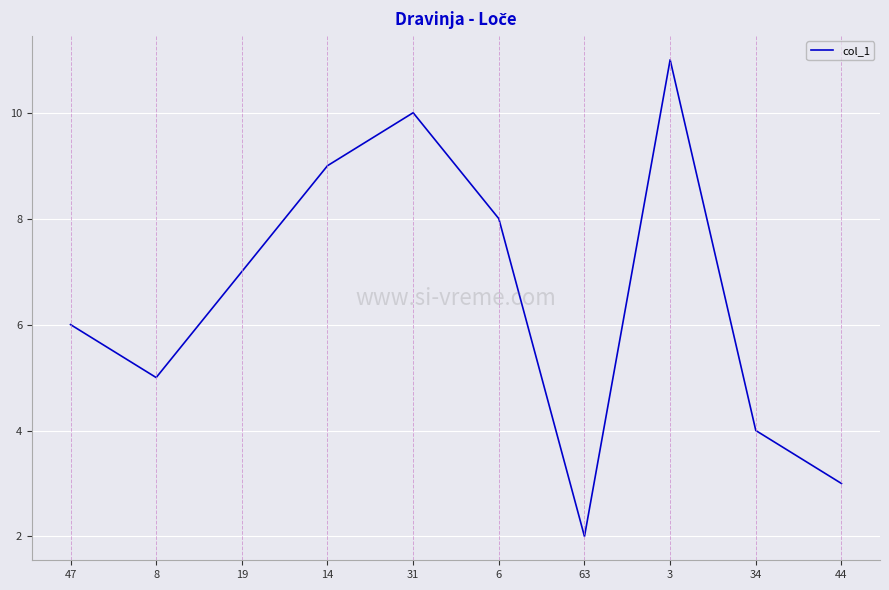

What is the minimum value shown in the chart?

2.0